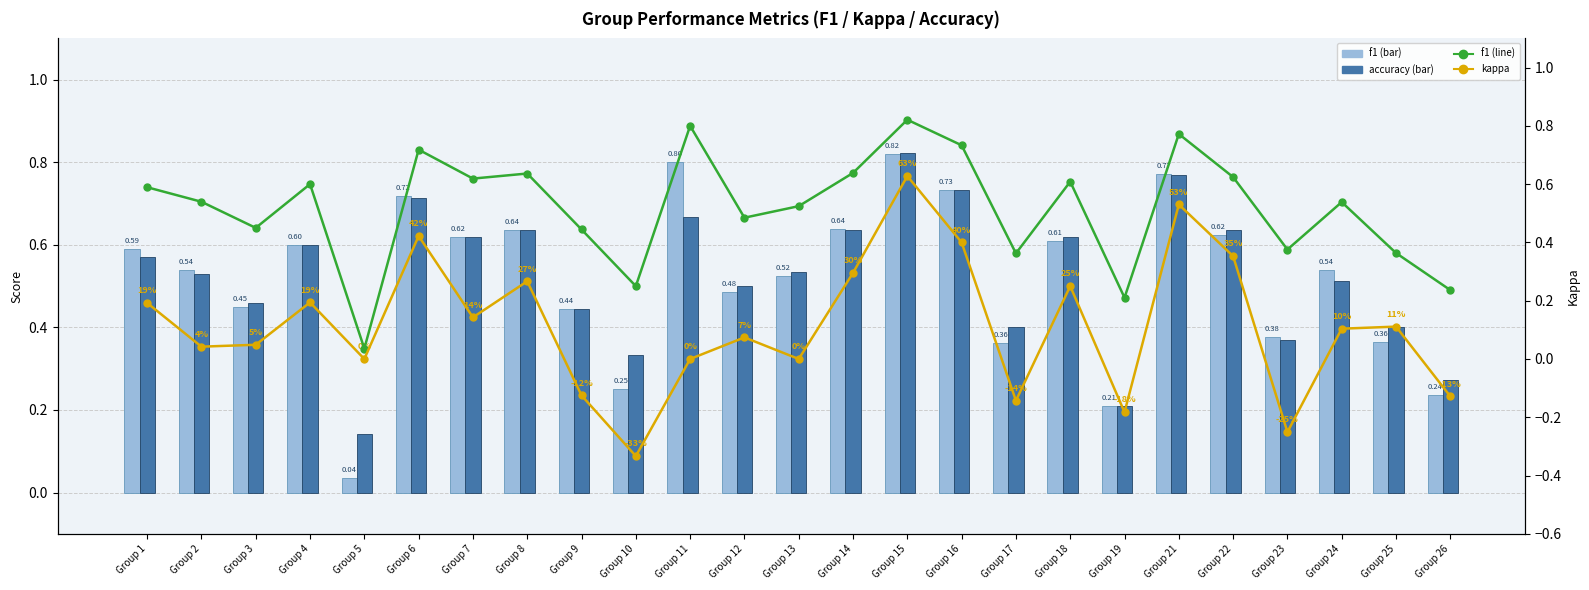

Which series has the largest total across all categories?

accuracy